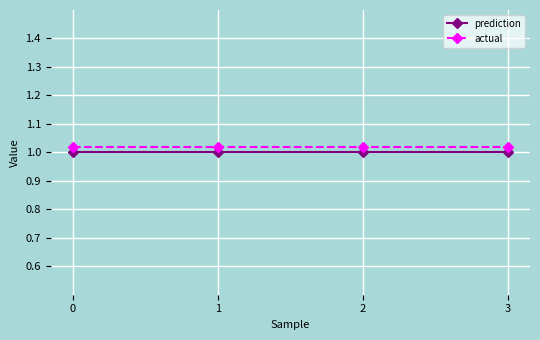

What are all the series names shown in the legend?

prediction, actual